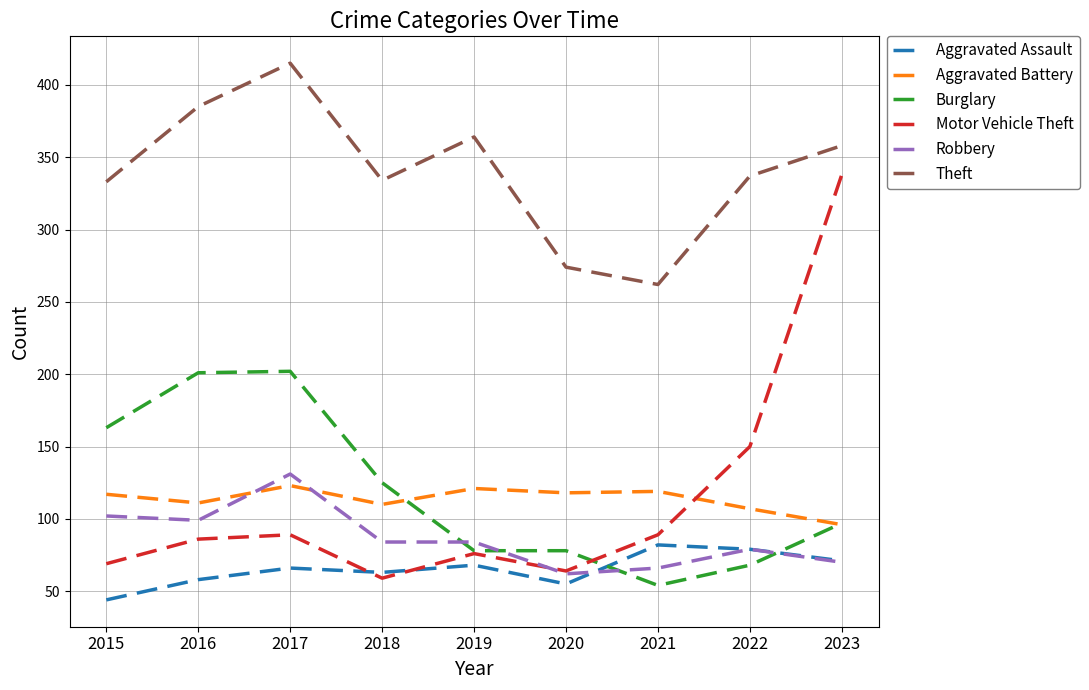

The Aggravated Assault series shows 55 at 2020. True or false?

True